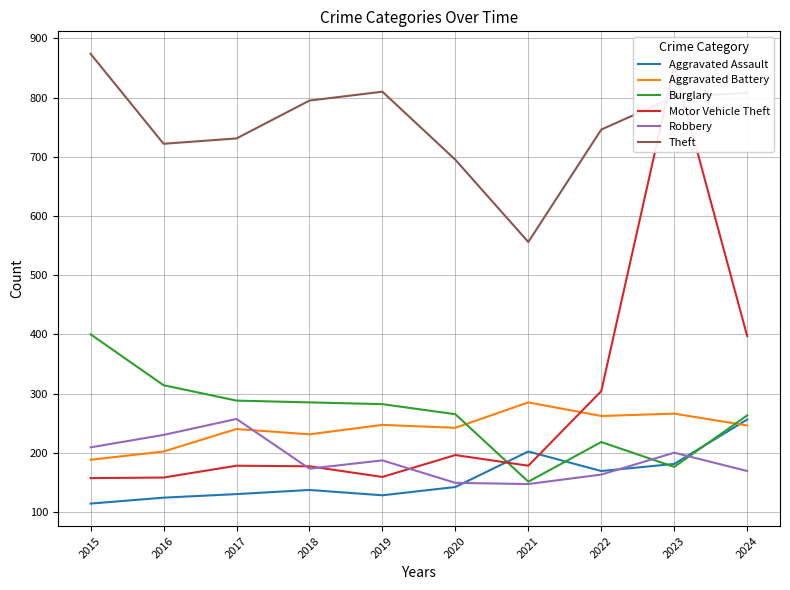

At how many categories does at least one series exceed 701?

8